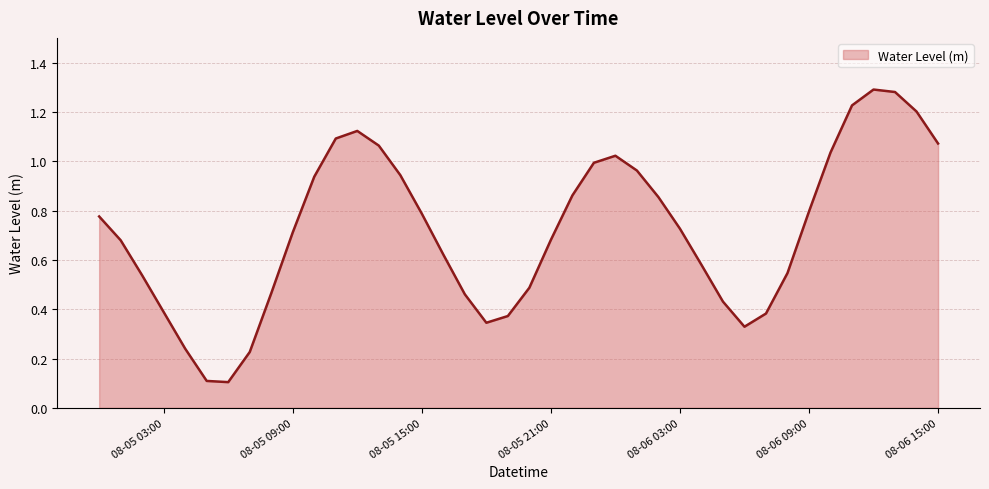

Does the chart display data point markers on the line(s)?

No